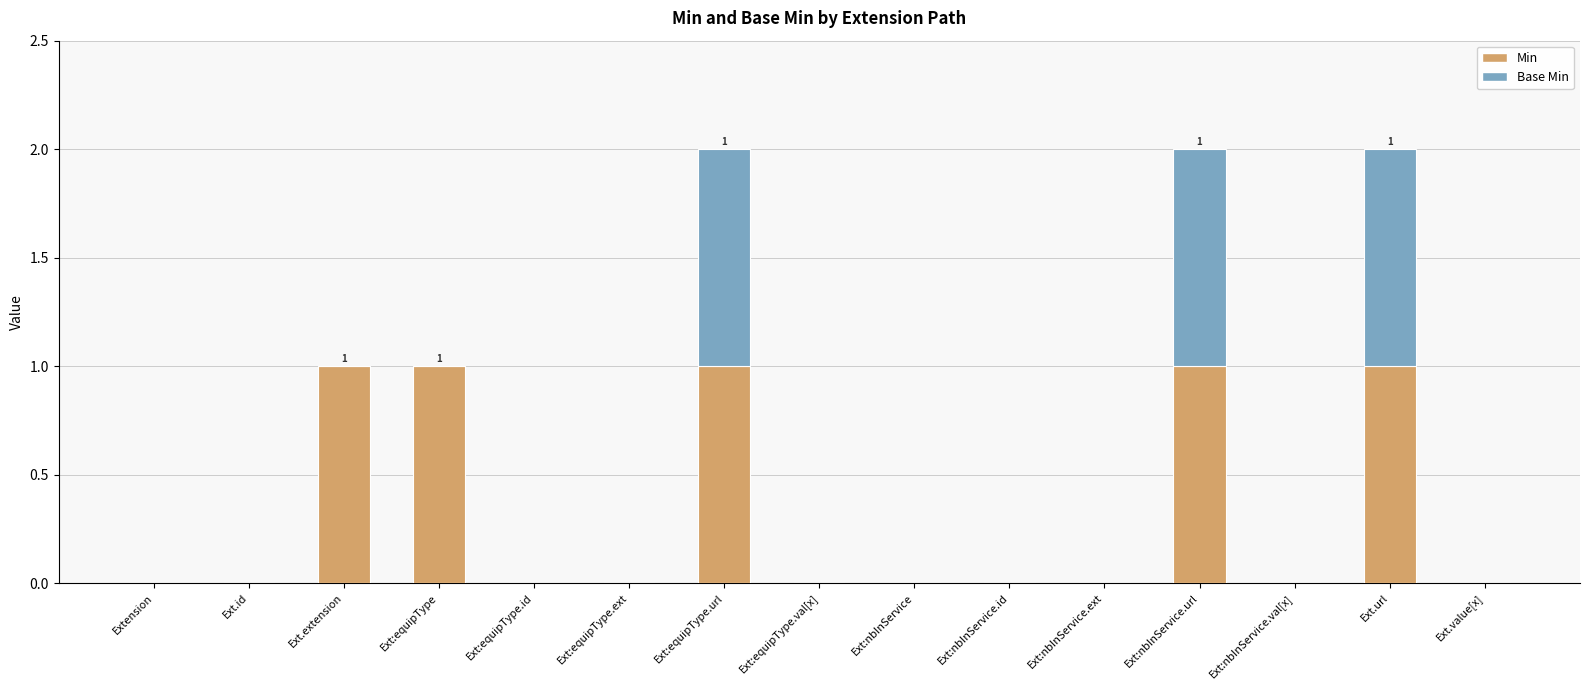

Are the bars grouped side by side (vs. stacked)?

No